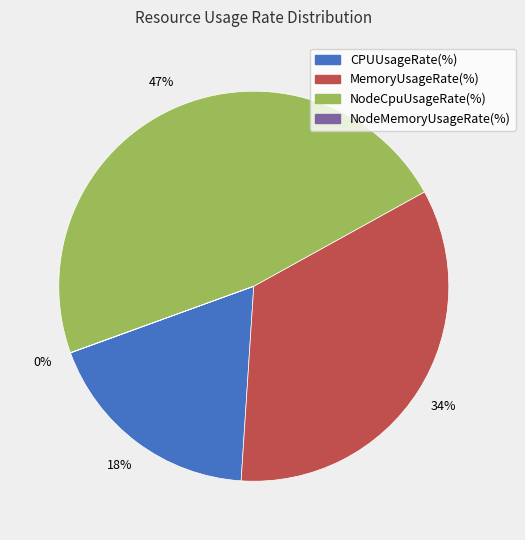

Which slice is the largest?

NodeCpuUsageRate(%)